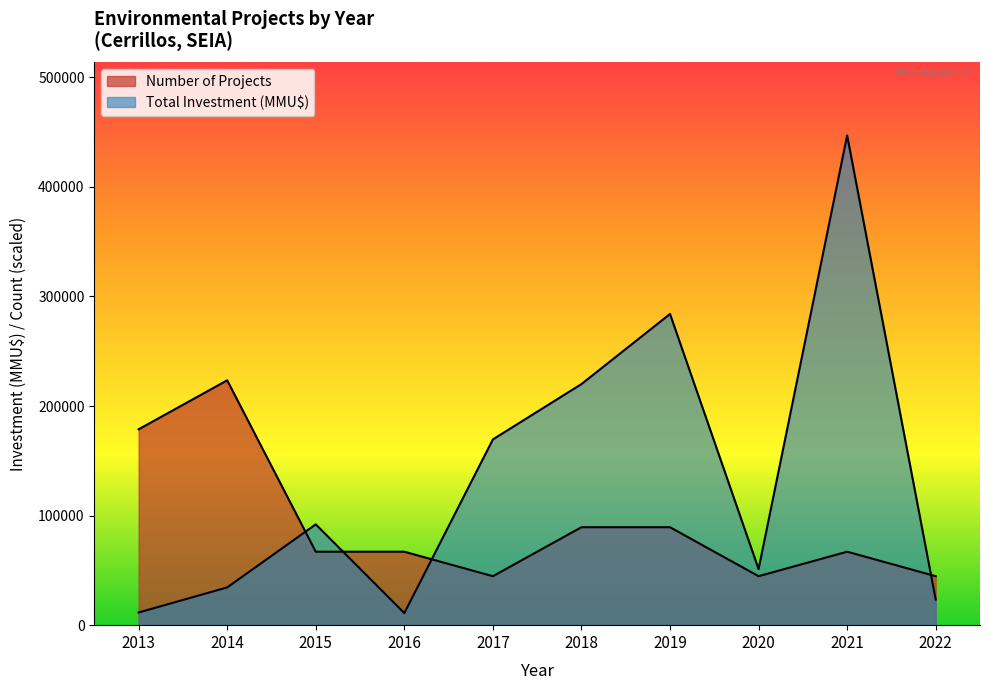

Which series has the widest spread of values?

Total Investment (MMU$)